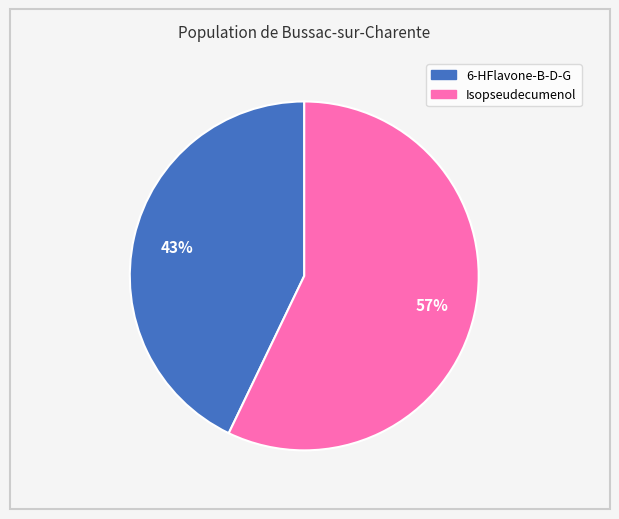

What percentage is the 6-HFlavone-B-D-G slice, to the nearest percent?

43%